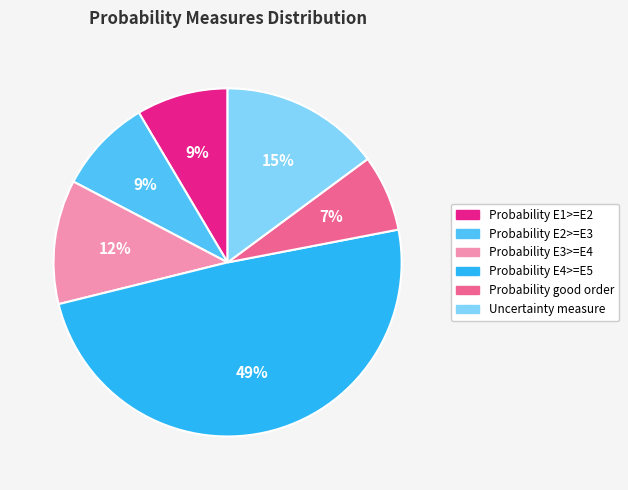

To the nearest percent, what is the difference between the largest and smallest slice percentages?

42%